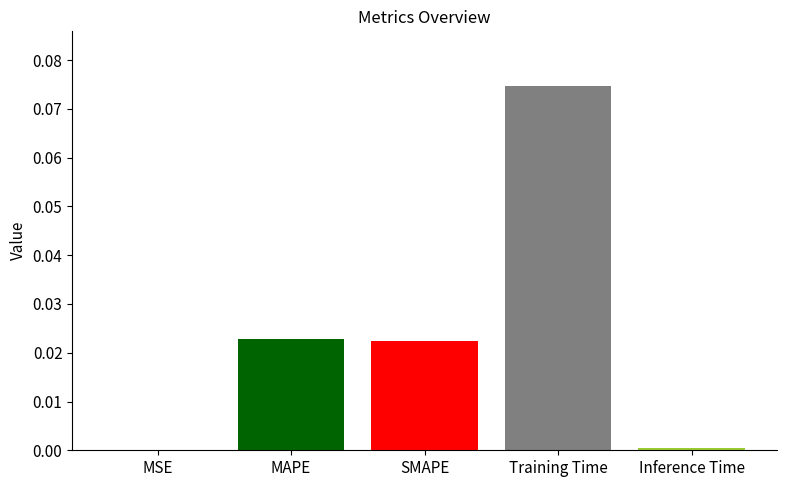

Between SMAPE and Training Time, which is larger?

Training Time